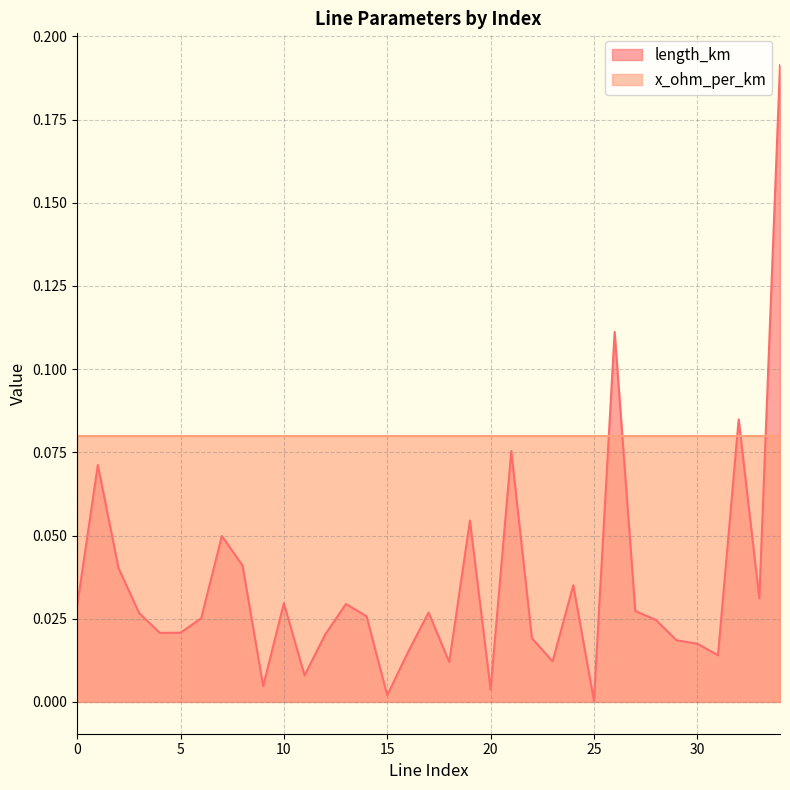

Reading left to right, transcribe all the data shown in this chart.

0.0	0.1	0.0	0.0	0.0	0.0	0.0	0.0	0.0	0.0	0.0	0.0	0.0	0.0	0.0	0.0	0.0	0.0	0.0	0.1	0.0	0.1	0.0	0.0	0.0	0.0	0.1	0.0	0.0	0.0	0.0	0.0	0.1	0.0	0.2